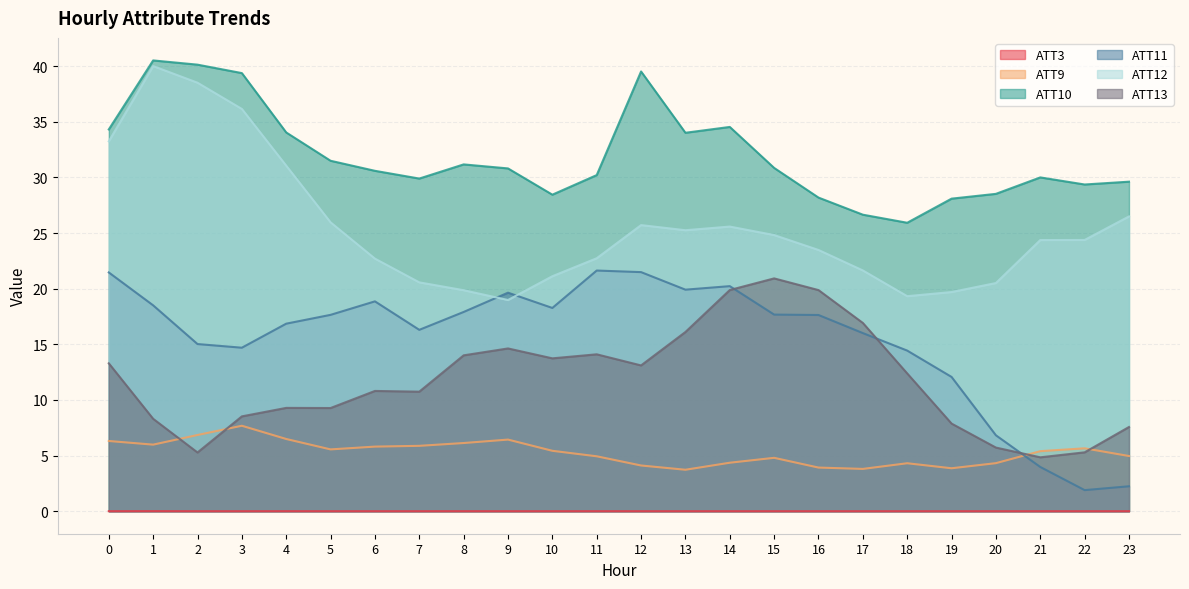

Where is the first local minimum for ATT10?

7